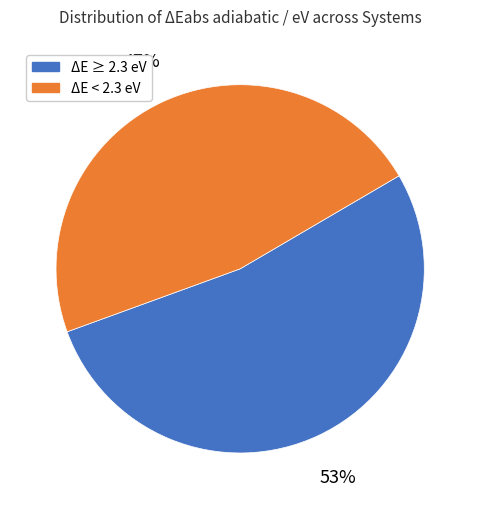

Is there a majority slice in this chart?

Yes